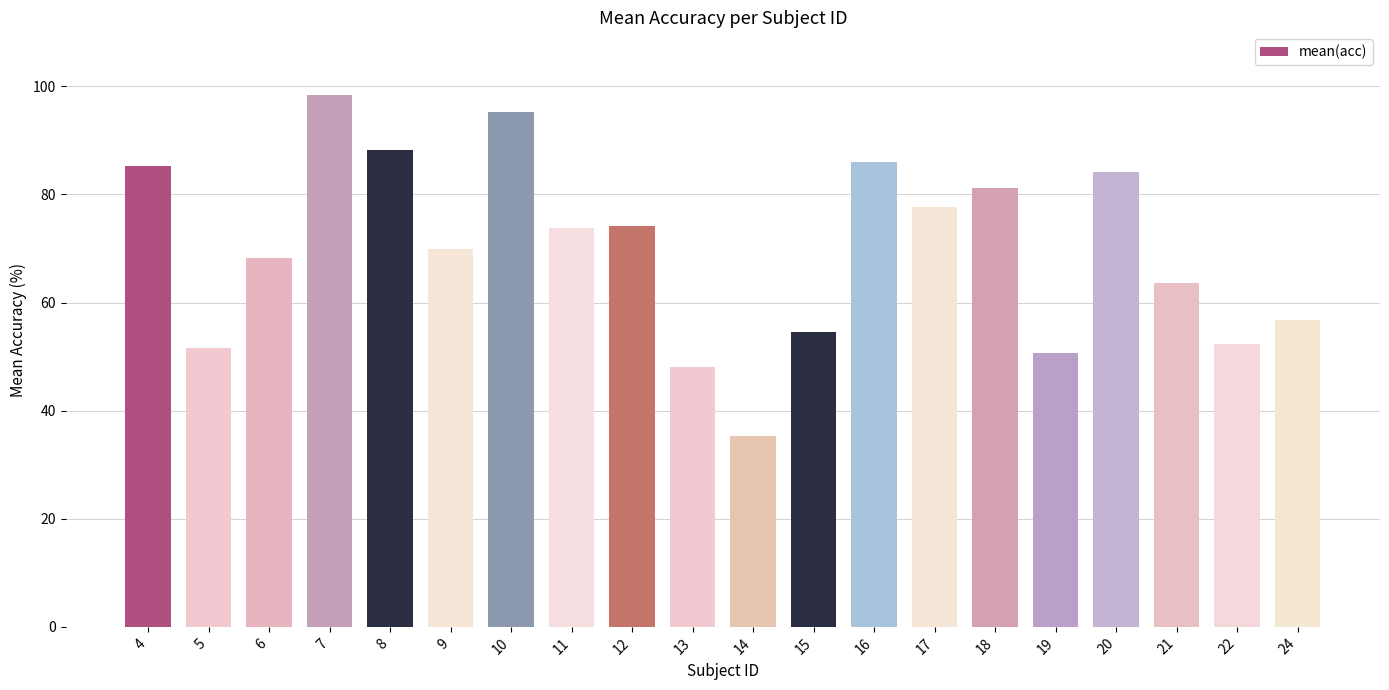

Count the number of categories in the chart.

20